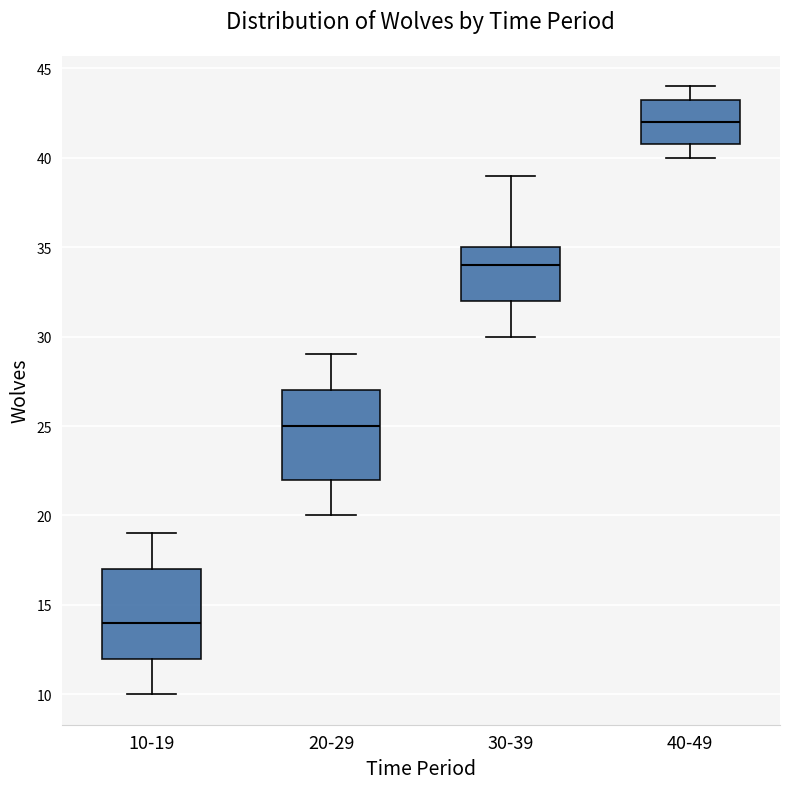

Reading left to right, transcribe this box plot: for each box, give where its median line is, the range the box spans, and where its two whiskers end, as read against the y-axis. The values are not printed on the chart, so give them approximately, as read against the axis.

10-19: median 14.0, box 12.0 to 17.0, whiskers 10.0 to 19.0
20-29: median 25.0, box 22.0 to 27.0, whiskers 20.0 to 29.0
30-39: median 34.0, box 32.0 to 35.0, whiskers 30.0 to 39.0
40-49: median 42.0, box 41.0 to 43.5, whiskers 40.0 to 44.0